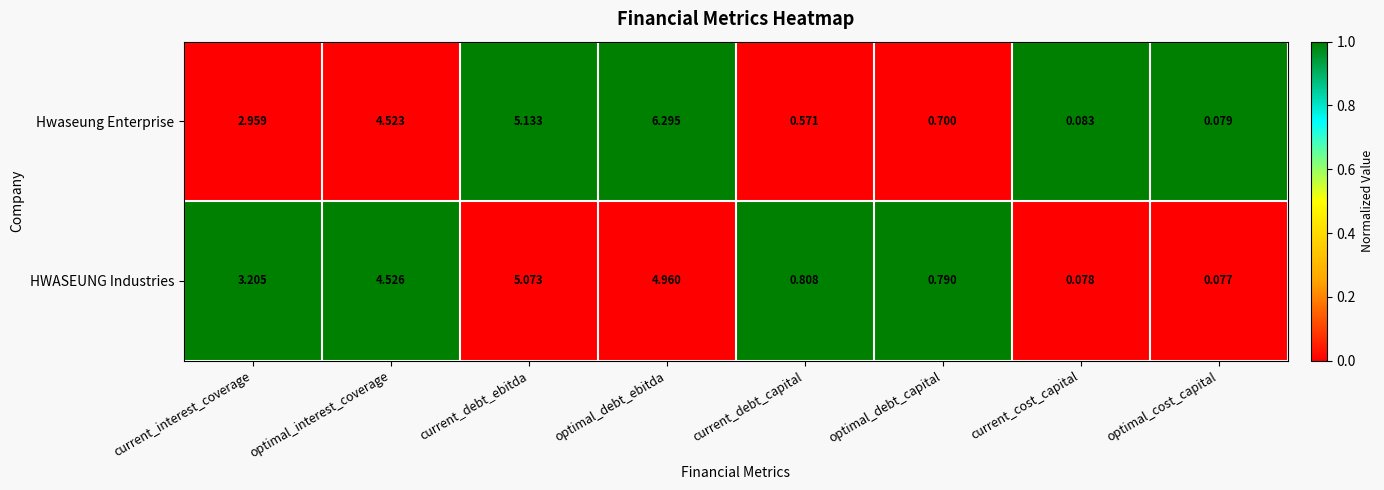

At which category is the sum across all series the highest?

optimal_debt_ebitda